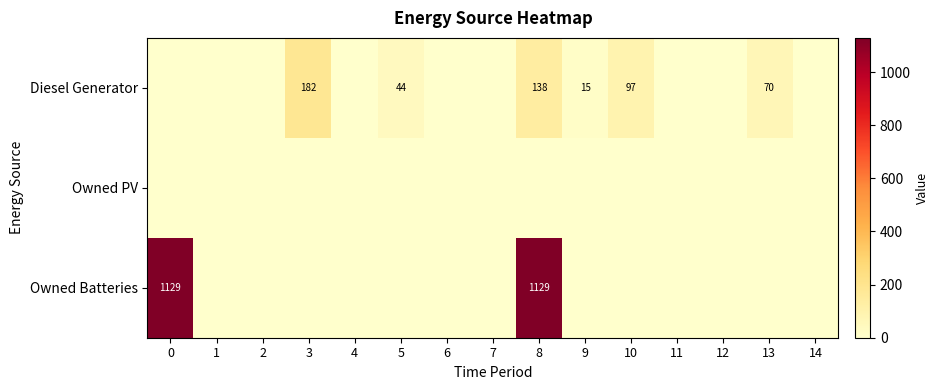

The value of Diesel Generator at 5 is 44.0. True or false?

True